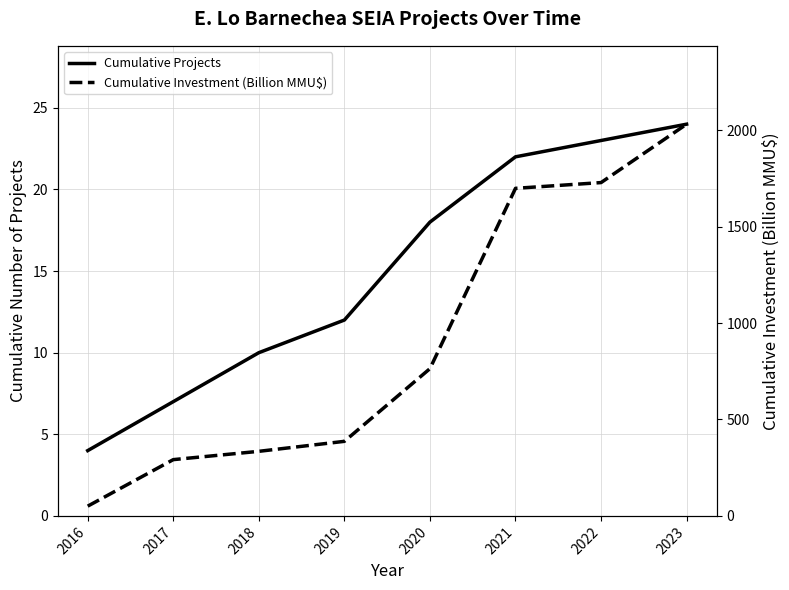

What is the sum of all Cumulative Investment (Billion MMU$) values?

7285.7